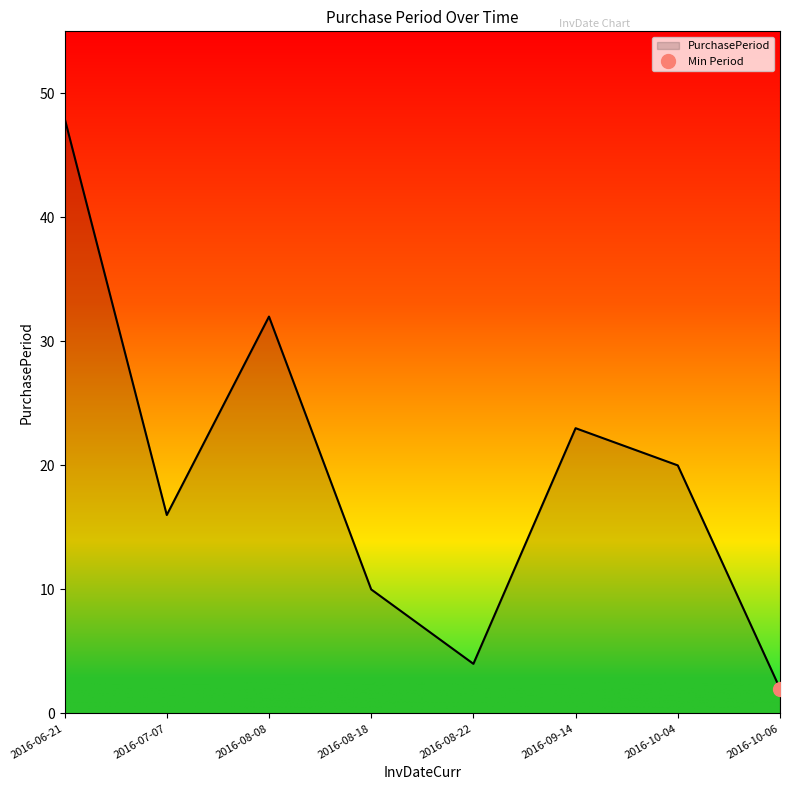

Where is the first local minimum?

2016-07-07